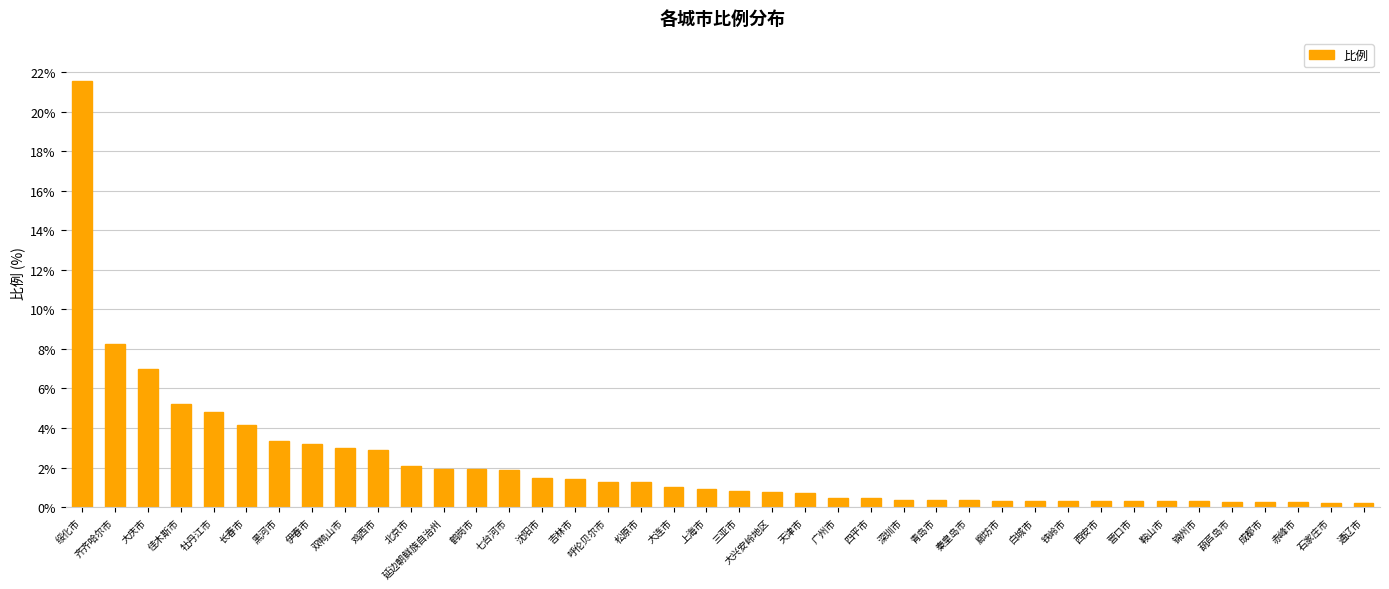

Read the value at 北京市.

2.1